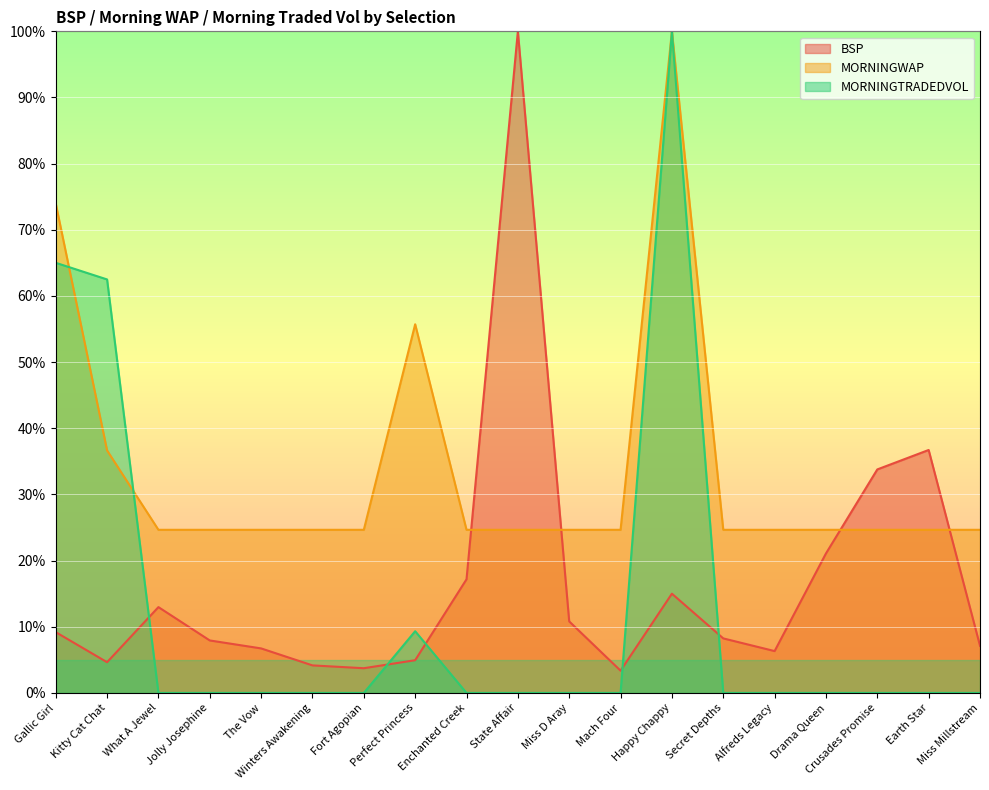

The value of MORNINGWAP at Miss Millstream is 24.7. True or false?

True